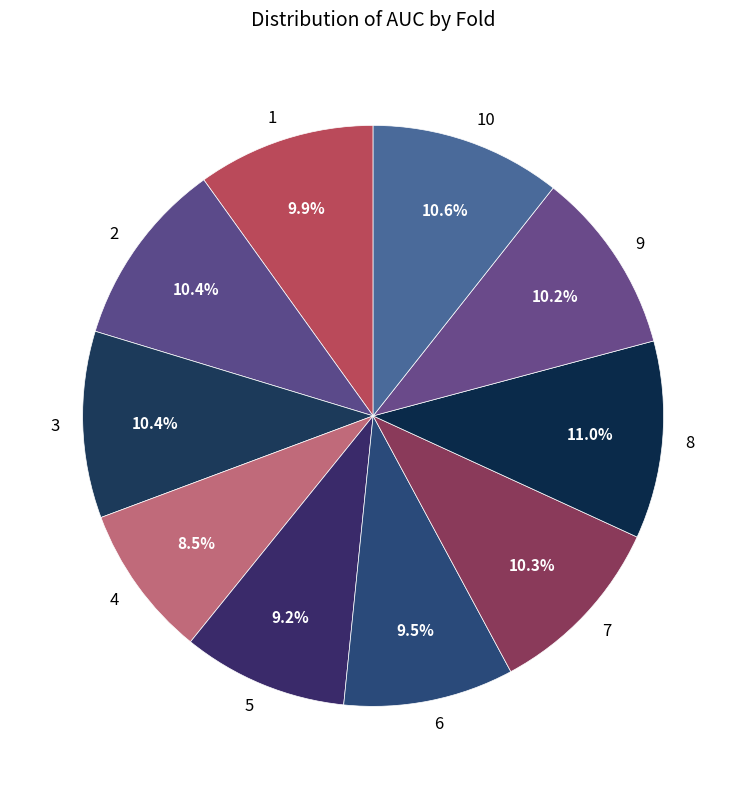

To the nearest percent, what is the combined percentage of 6 and 3?

20%